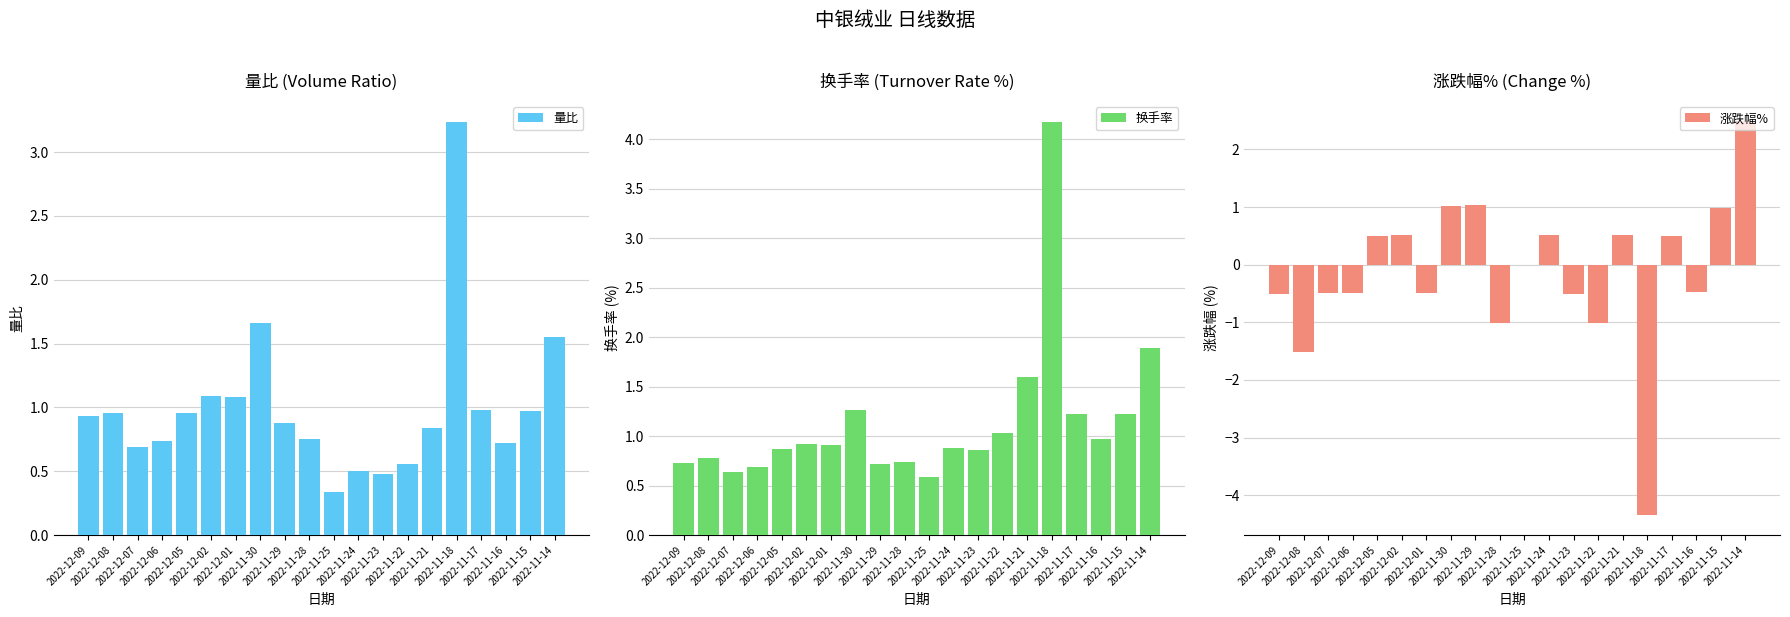

What is the total value across all series at 2022-11-15?

3.2